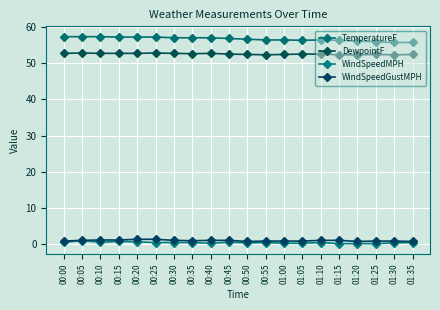

Between 00:00 and 01:20, which is larger?

00:00